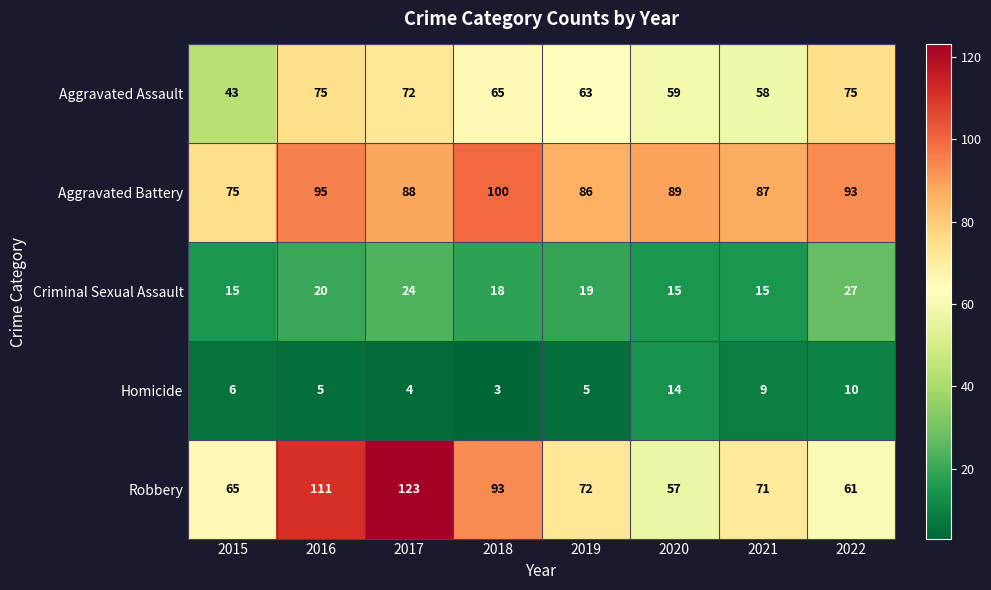

What is the sum of all Criminal Sexual Assault values?

153